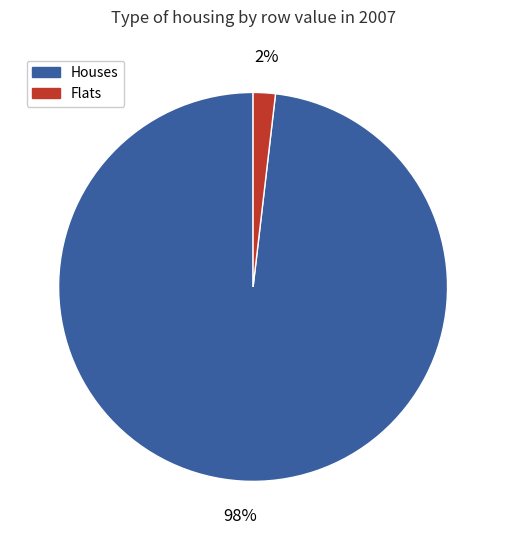

To the nearest percent, what is the average slice percentage?

50%